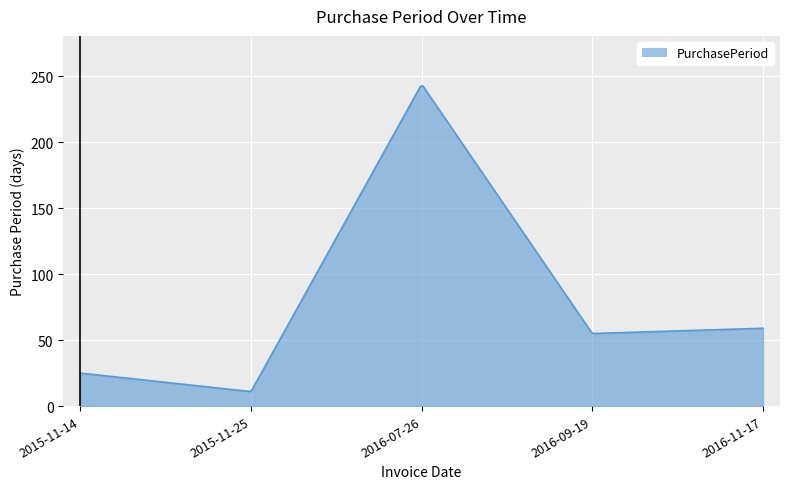

What is the difference between the maximum and minimum values?

231.6